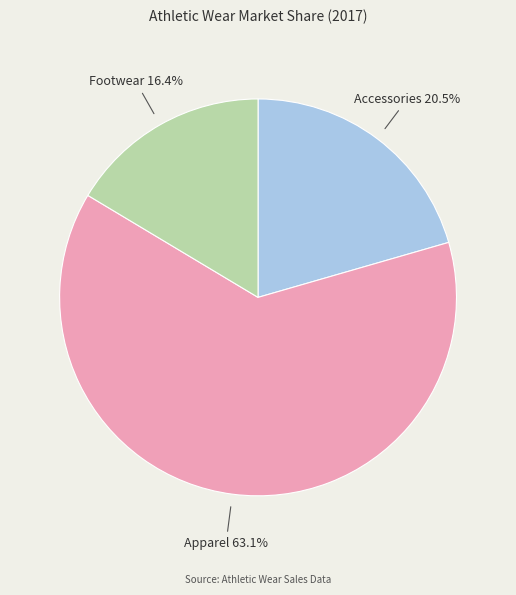

Is there any slice that represents more than half of the pie?

Yes